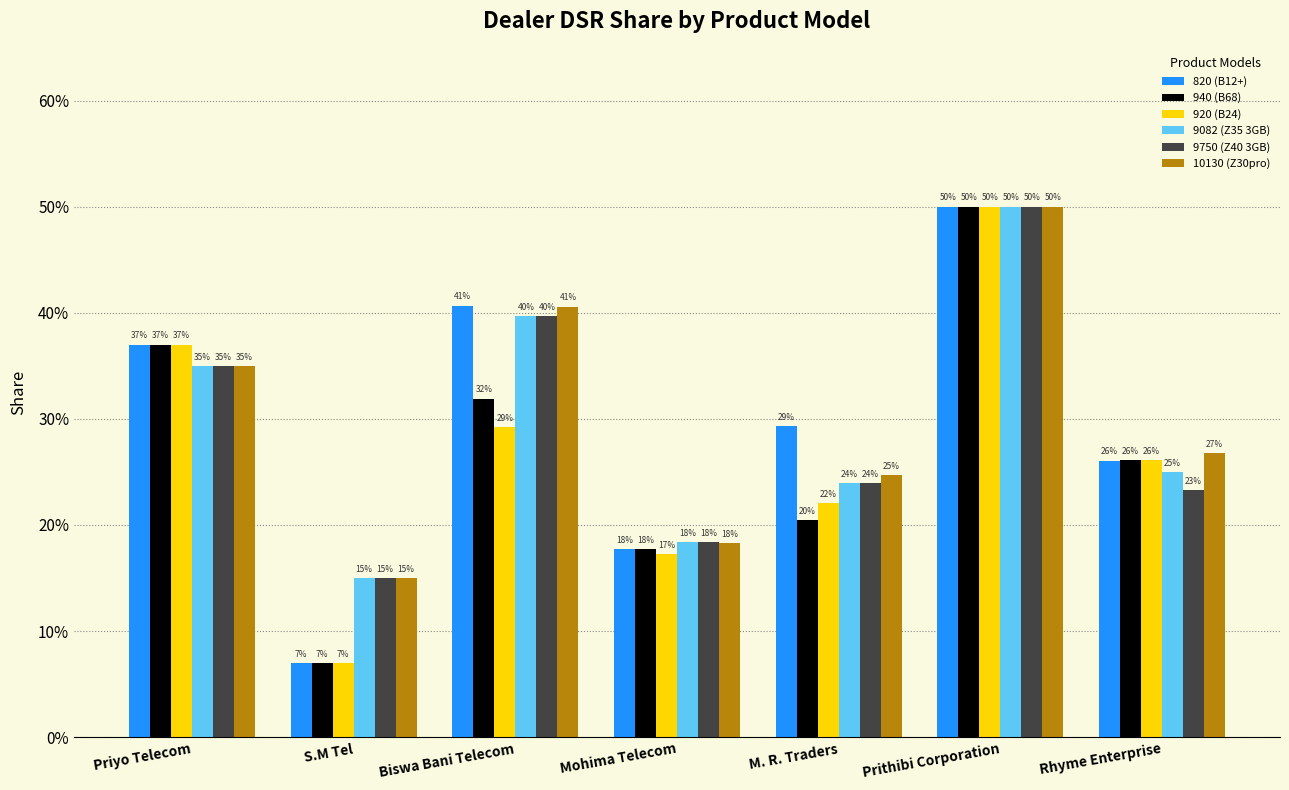

What are all the series names shown in the legend?

820 (B12+), 940 (B68), 920 (B24), 9082 (Z35 3GB), 9750 (Z40 3GB), 10130 (Z30pro)